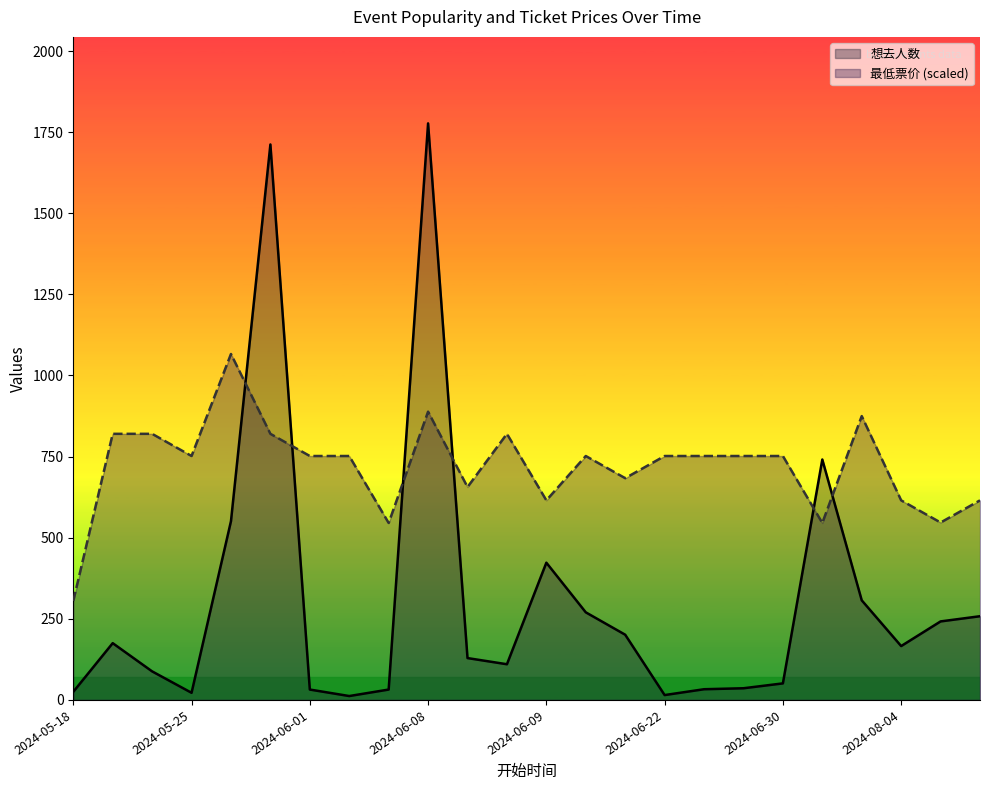

What is the label of the 2nd point from the right?

2024-08-06